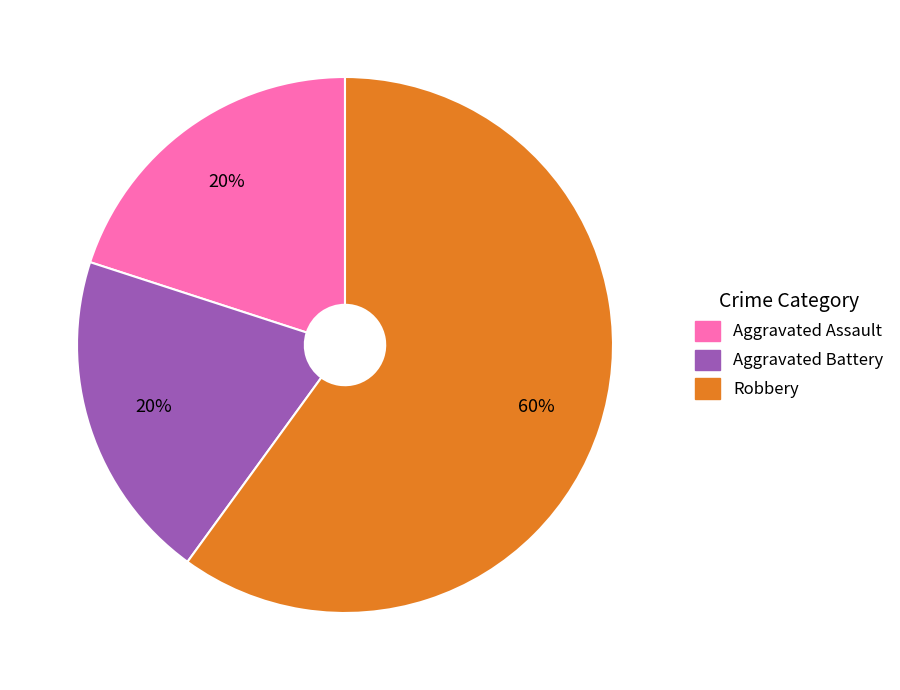

Which slice is the largest?

Robbery